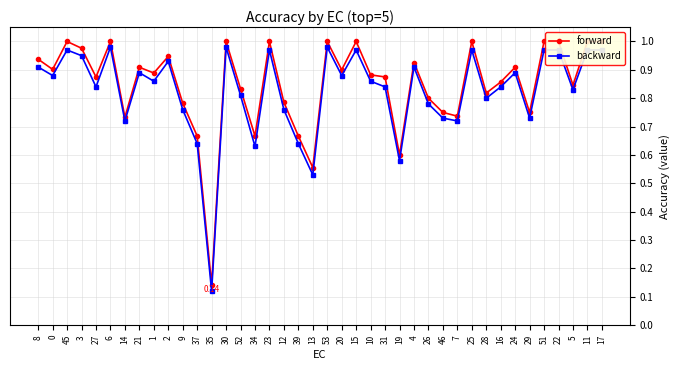

How many lines are shown in the chart?

2